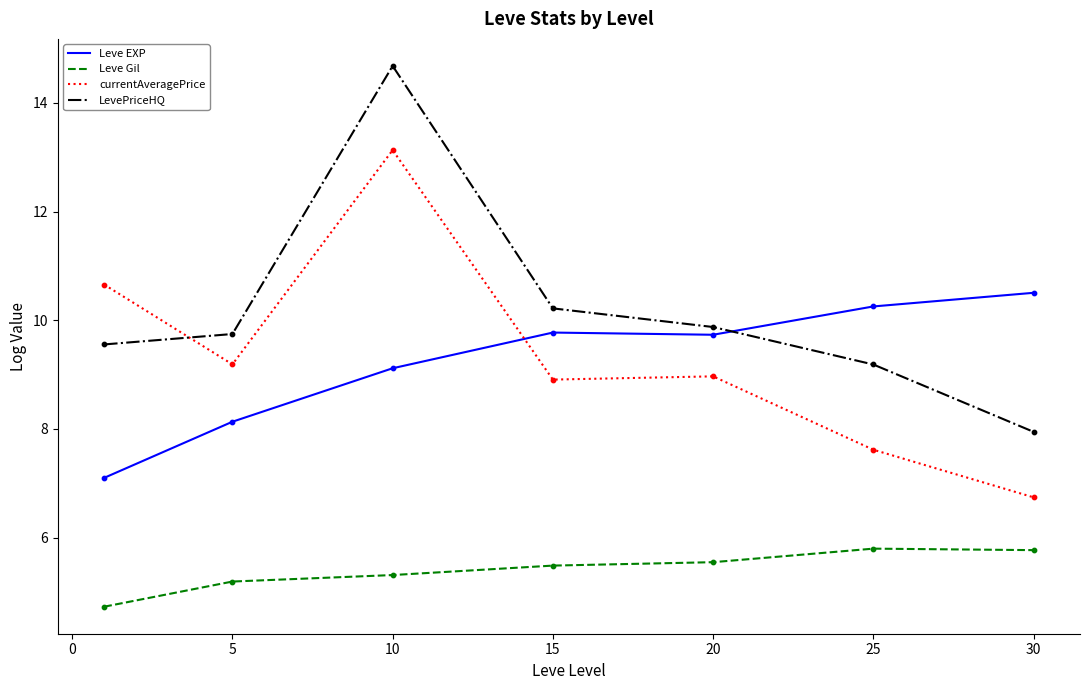

At how many categories does at least one series exceed 7?

7